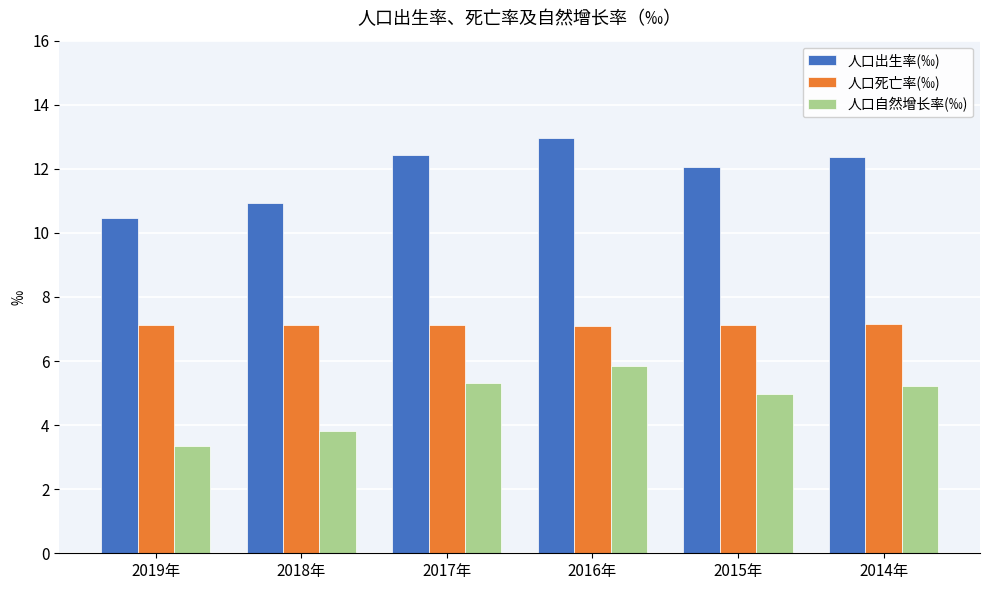

The 人口自然增长率(‰) series shows 2.3 at 2014年. True or false?

False